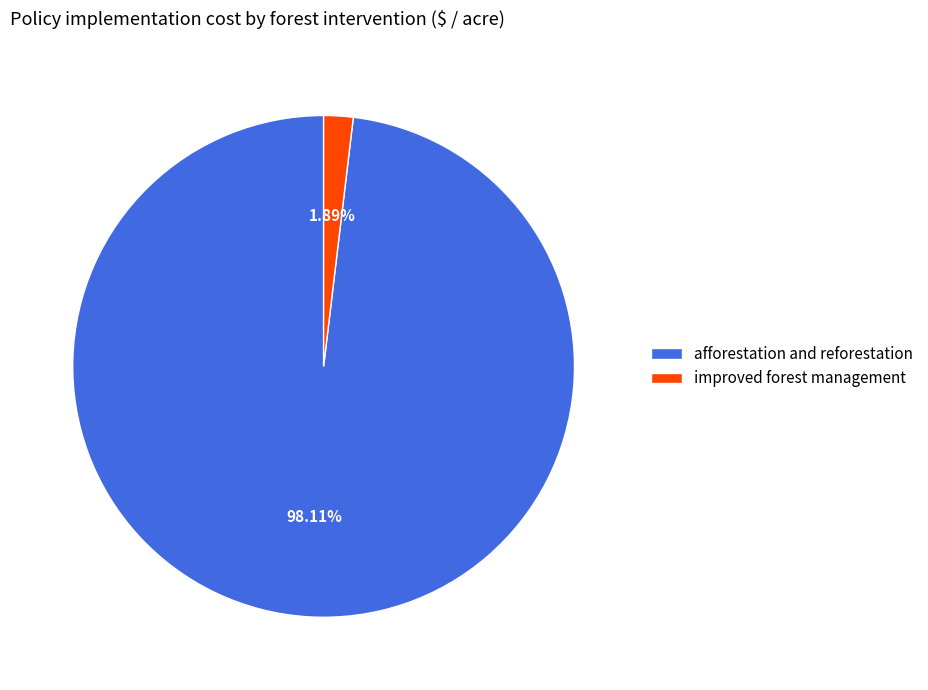

Which slice is the largest?

afforestation and reforestation